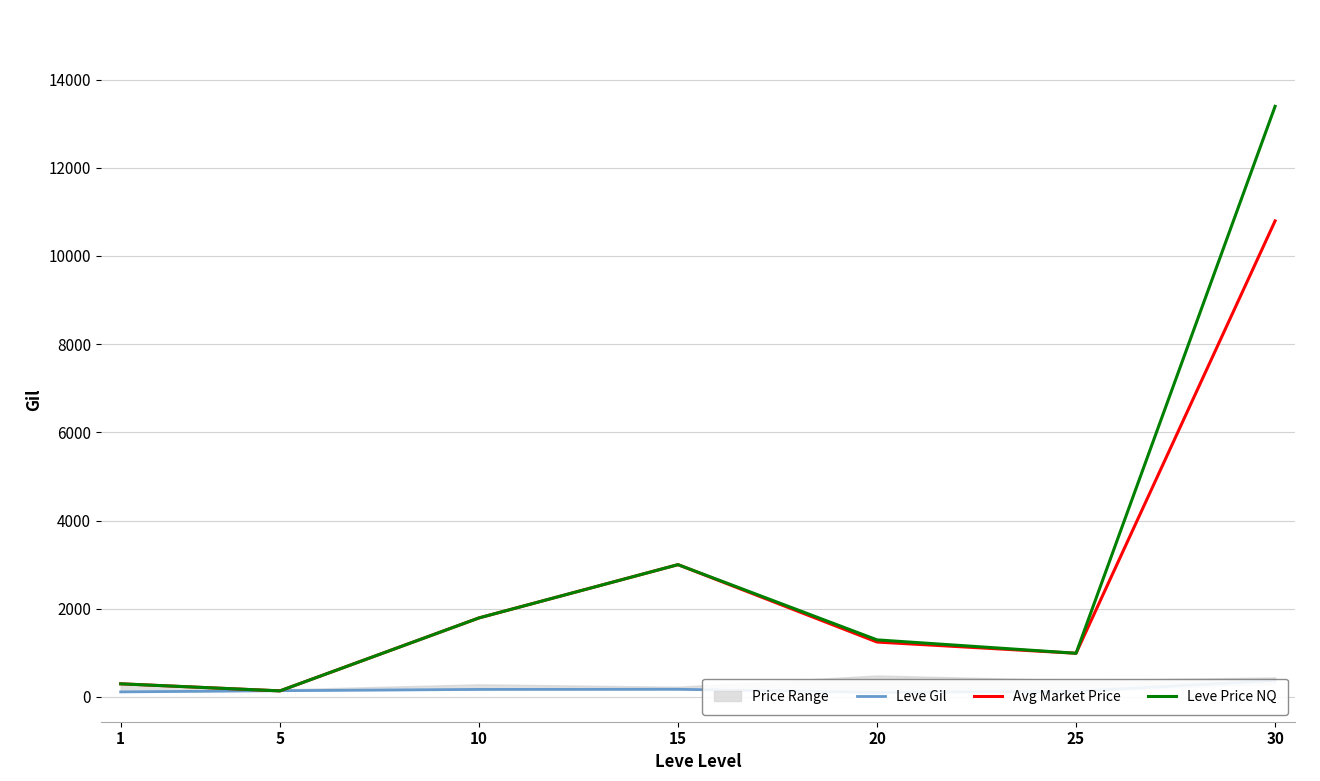

What is the value of the Leve Price NQ point at the 7th from the left?

13393.9